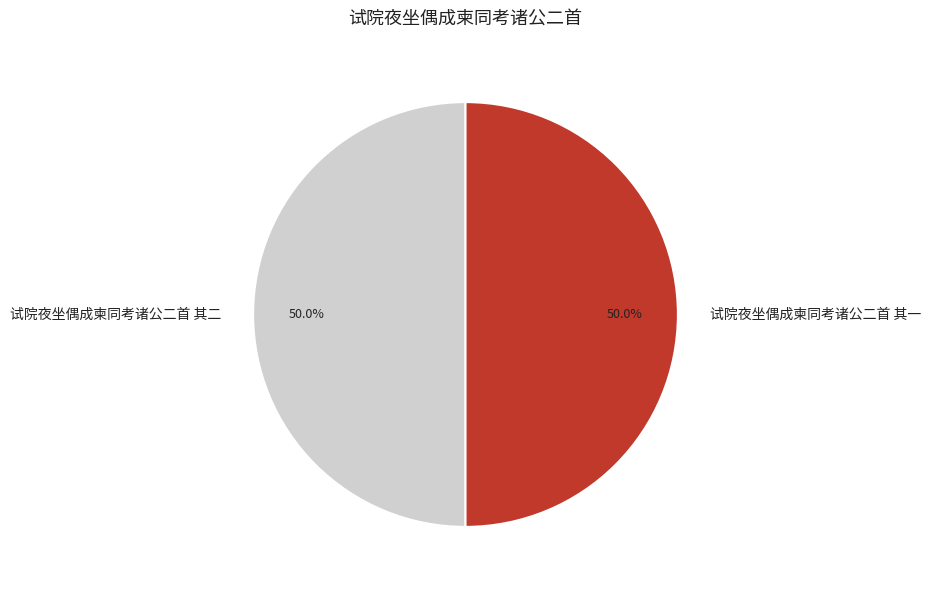

Is the sum of 试院夜坐偶成柬同考诸公二首 其二 and 试院夜坐偶成柬同考诸公二首 其一 greater than half?

Yes